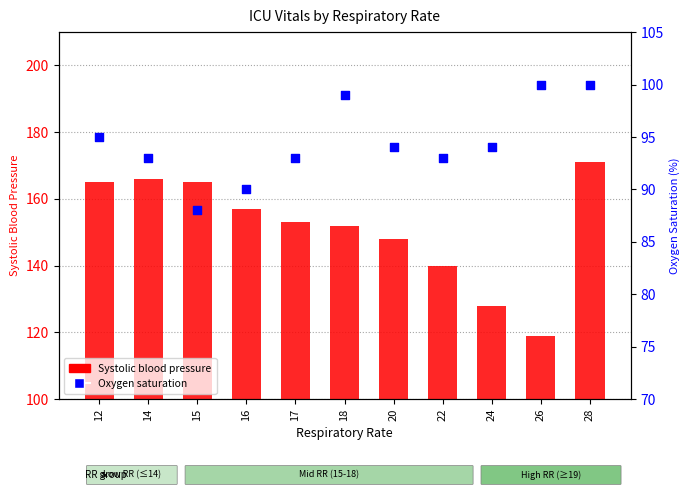

Which series has the widest spread of Y values?

Systolic blood pressure